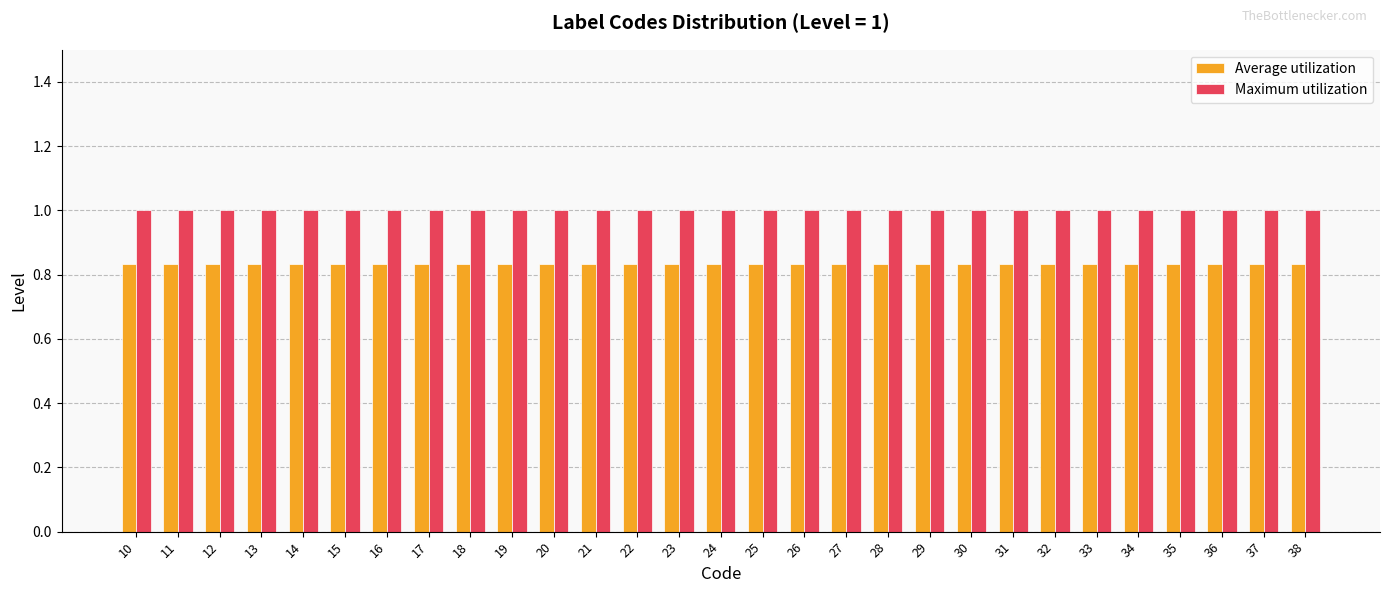

True or false: Maximum utilization has a value of 0.3 at 24.

False